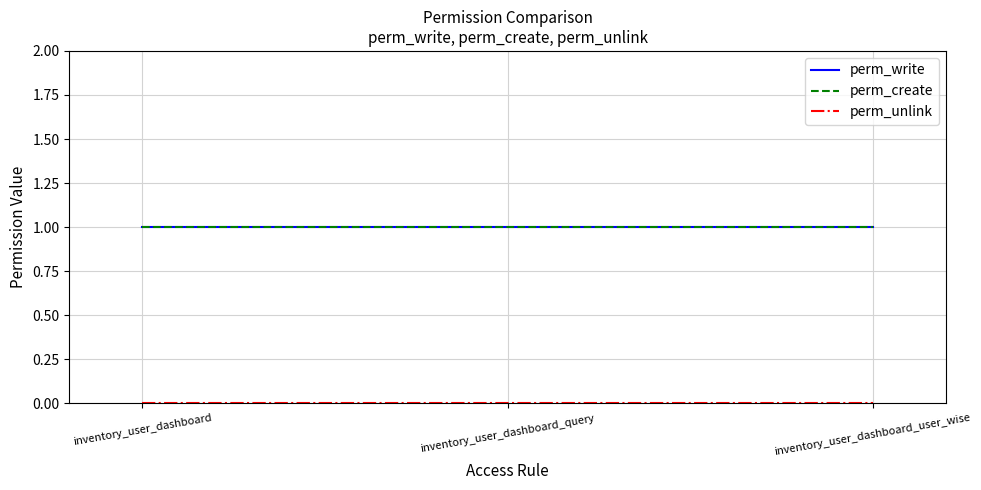

At inventory_user_dashboard, list the series in order from largest to smallest.

perm_write, perm_create, perm_unlink